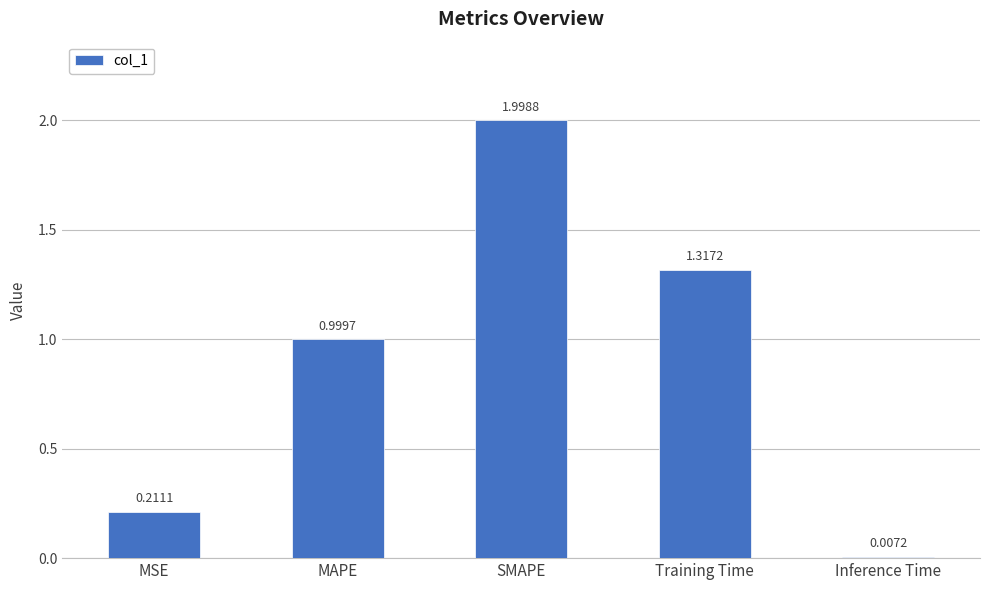

What is the label of the 1st bar from the right?

Inference Time